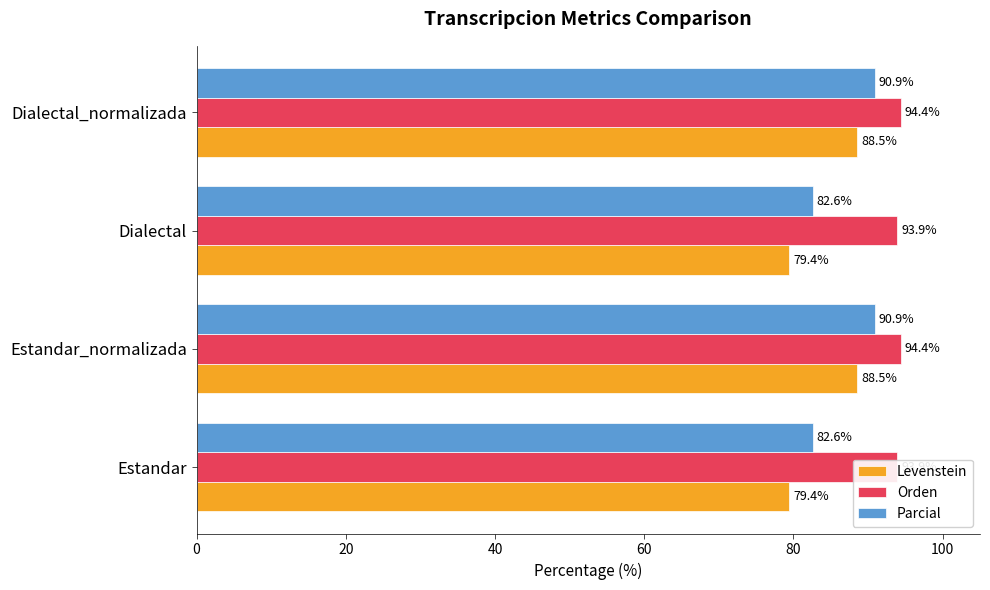

At how many categories does at least one series exceed 91?

4